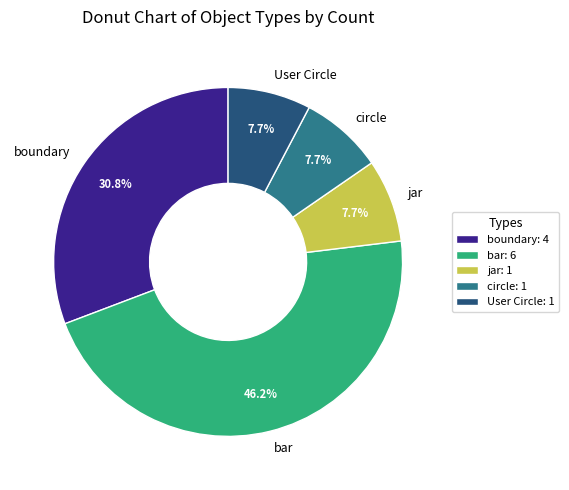

Is jar the majority of the pie?

No